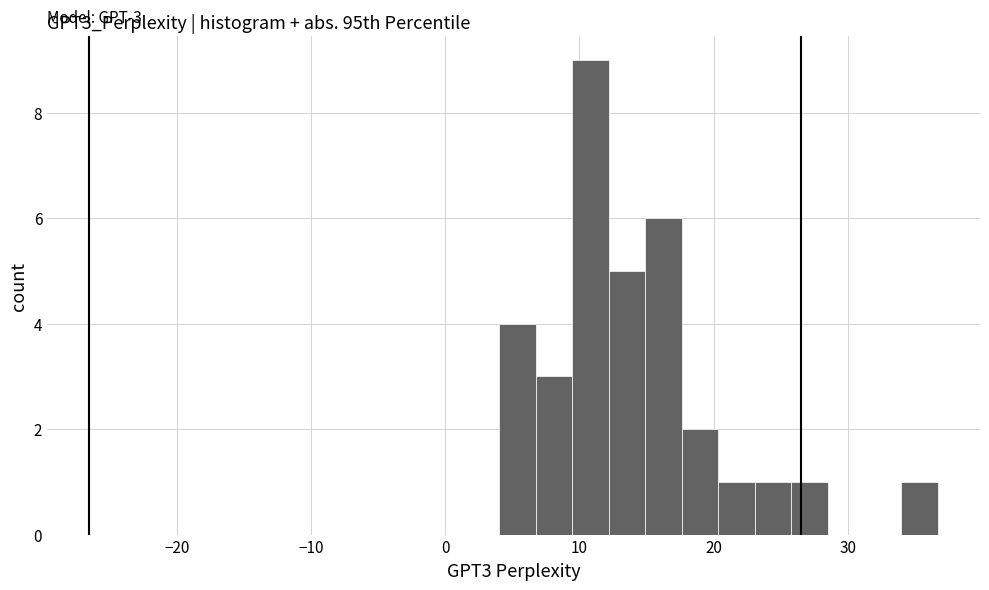

Read against the x-axis, roughly where is the centre of the tallest bar?

11